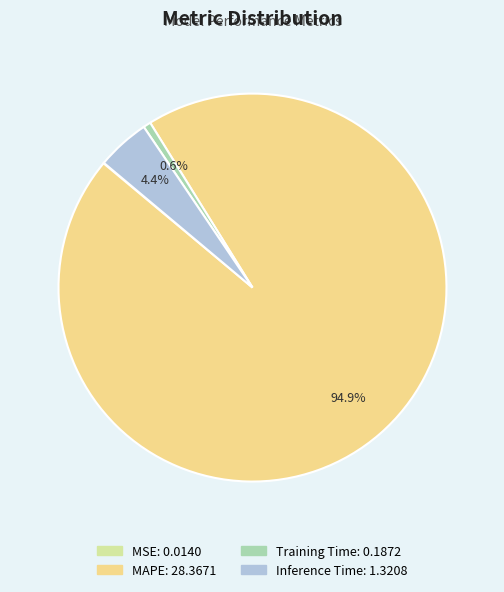

Does MAPE represent more than half of the total?

Yes